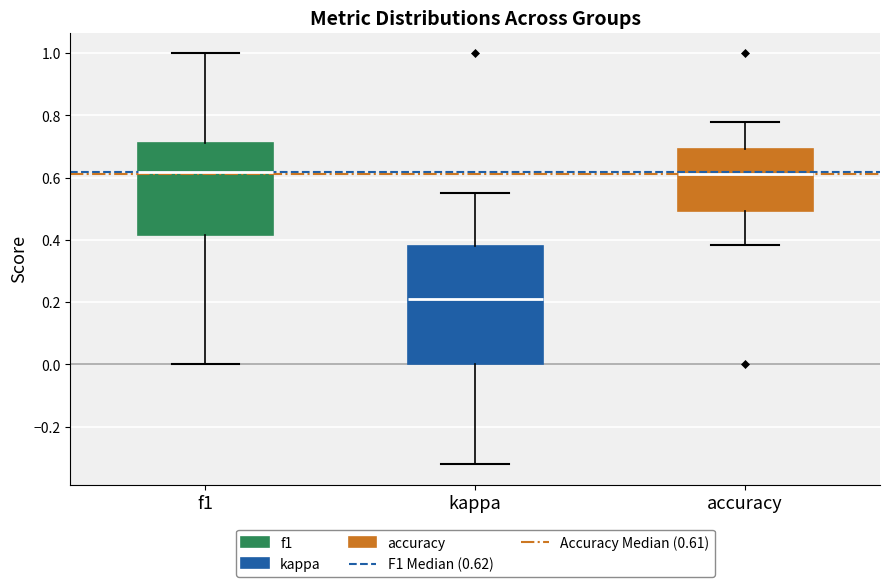

Reading left to right, transcribe this box plot: for each box, give where its median line is, the range the box spans, and where its two whiskers end, as read against the y-axis. The values are not printed on the chart, so give them approximately, as read against the axis.

f1: median 0.62, box 0.42 to 0.72, whiskers 0.00 to 1.00
kappa: median 0.20, box 0.00 to 0.38, whiskers -0.32 to 0.56
accuracy: median 0.62, box 0.50 to 0.70, whiskers 0.38 to 0.78